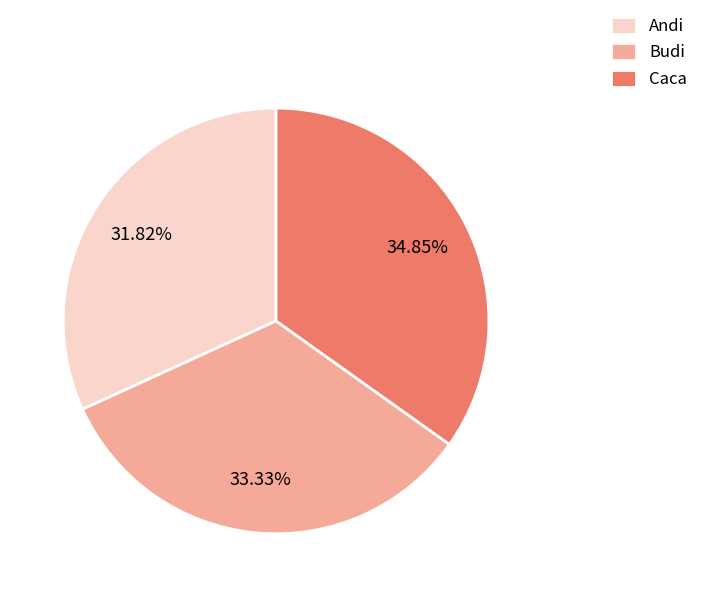

How many segments does this pie chart have?

3